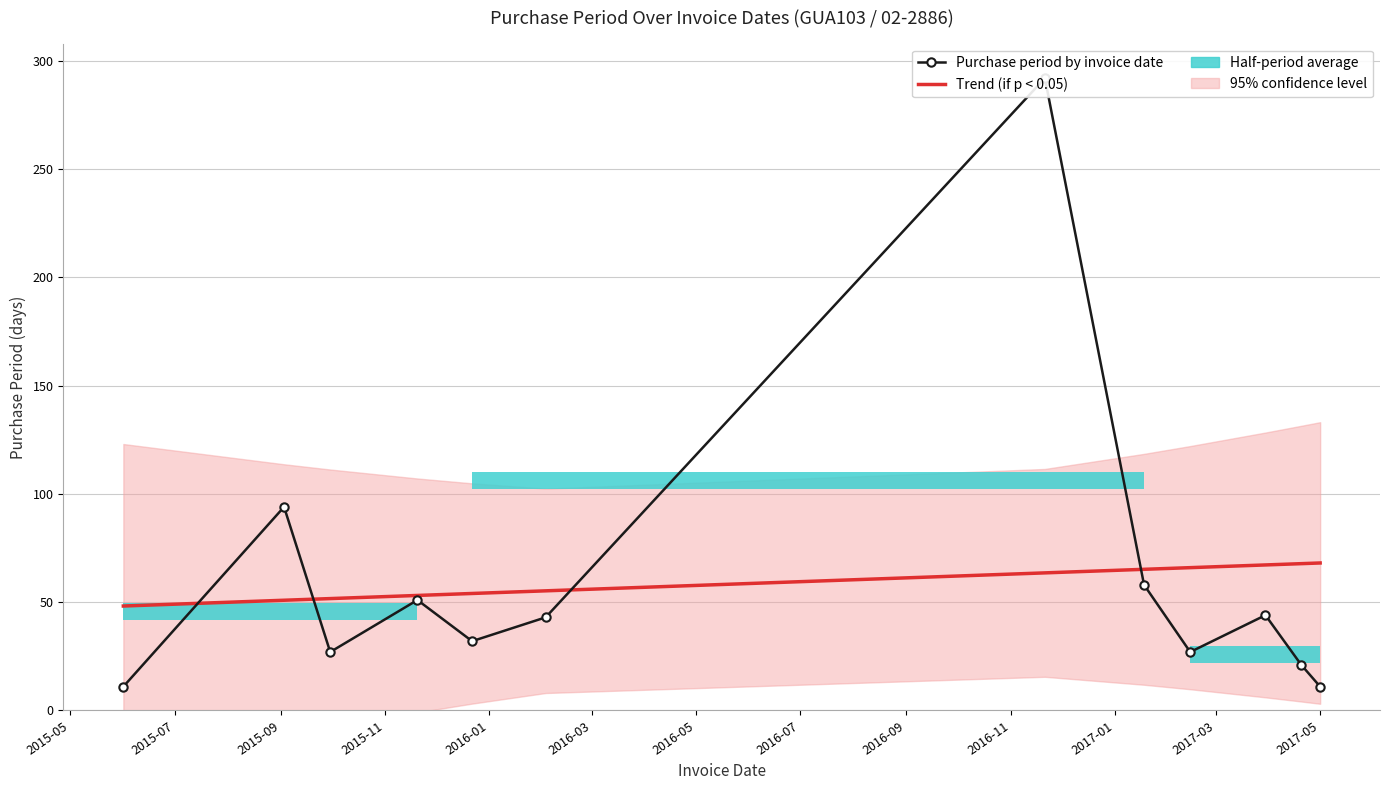

Is this an area chart (filled region under the line)?

No